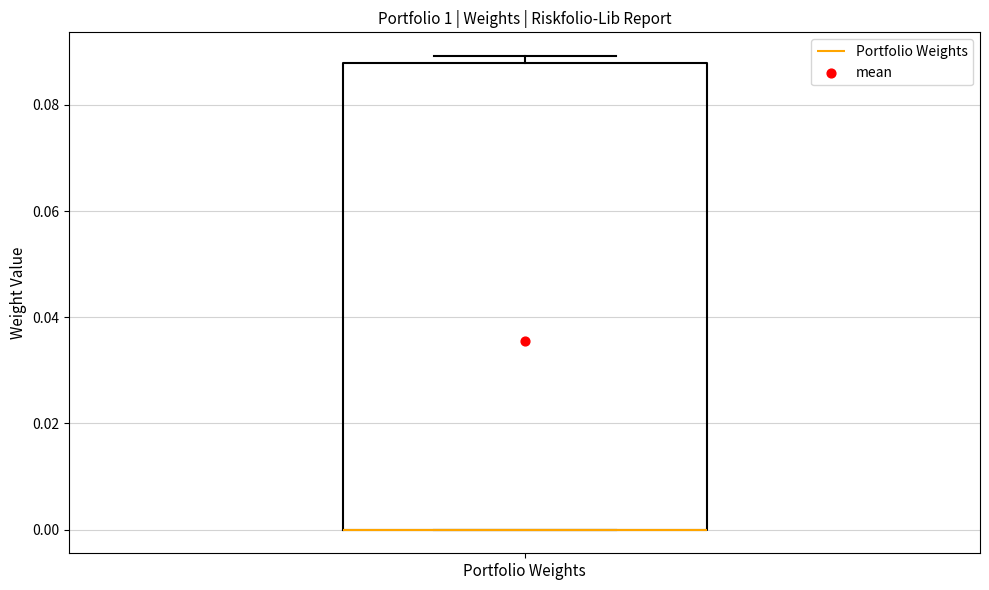

Where is the lower edge of the box for Portfolio Weights on the y-axis? The values are not printed on the chart, so give them approximately, as read against the axis.

0.000